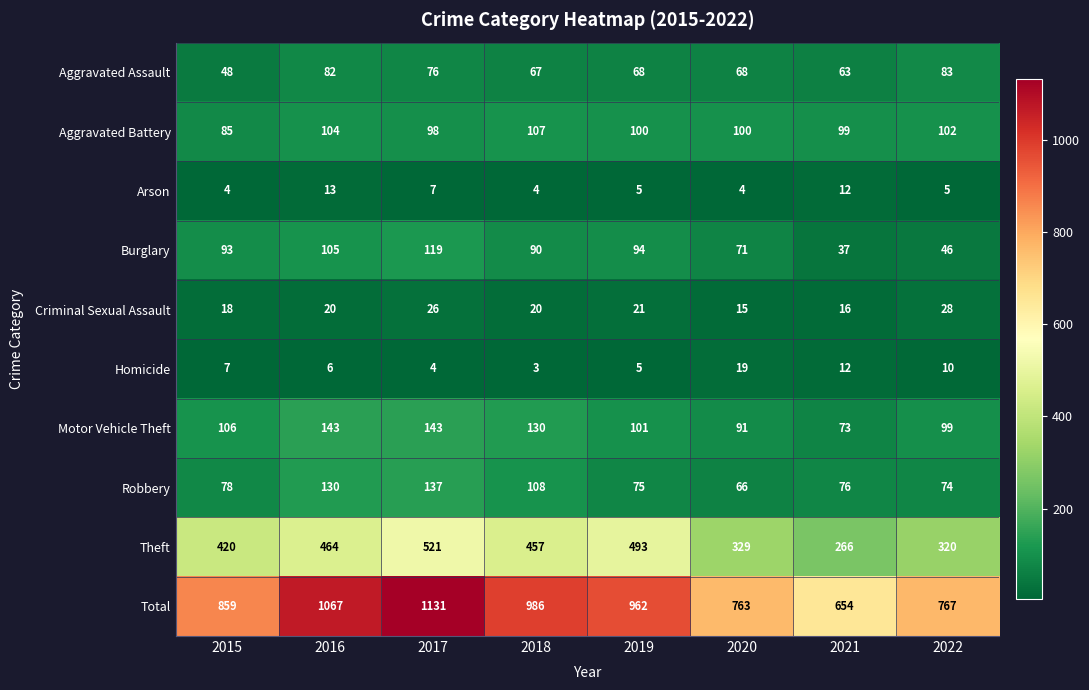

At which label is Burglary closest to 78?

2020